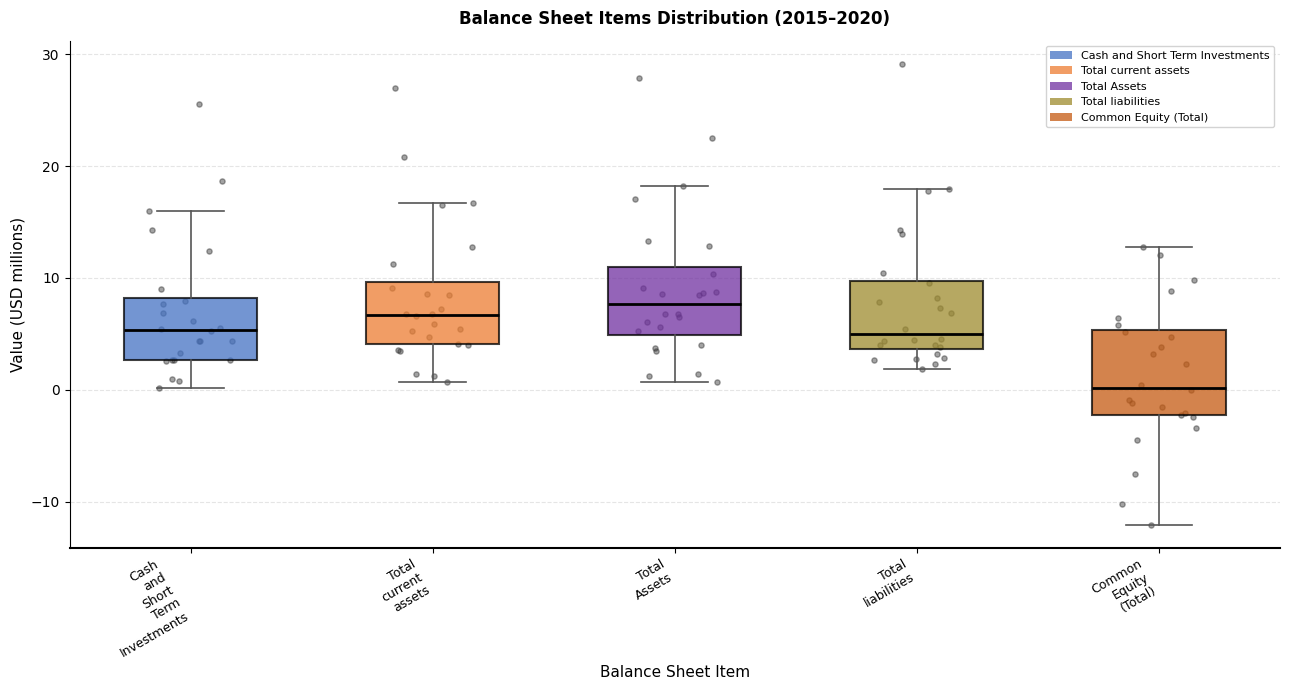

Comparing the boxes themselves (not the whiskers), which one is the tallest?

Common Equity (Total)